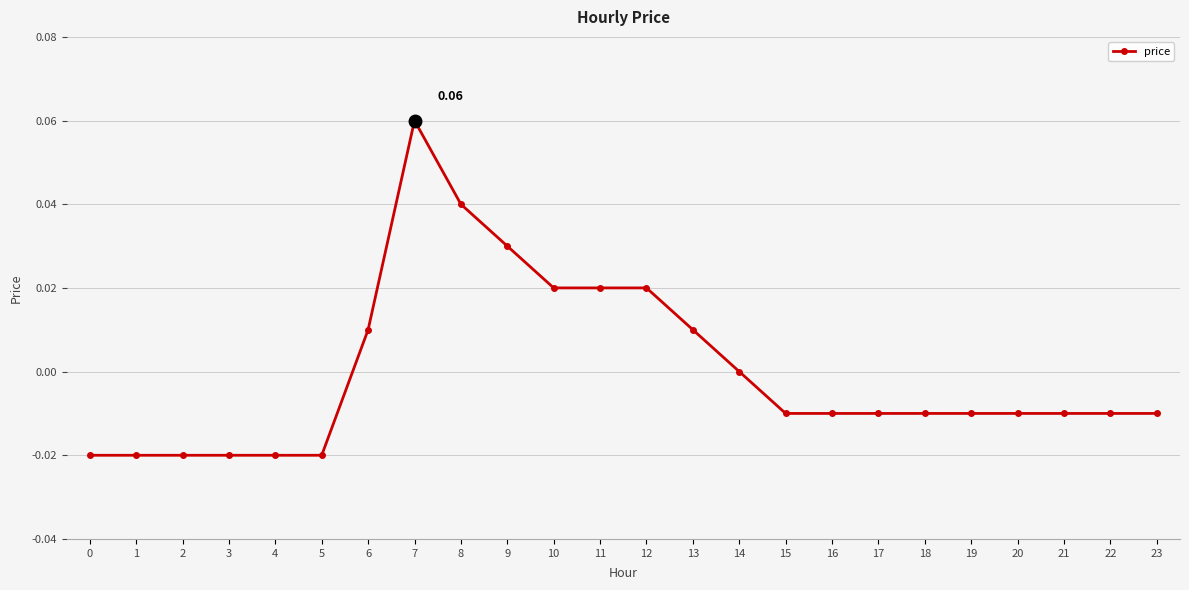

Does the chart display data point markers on the line(s)?

Yes